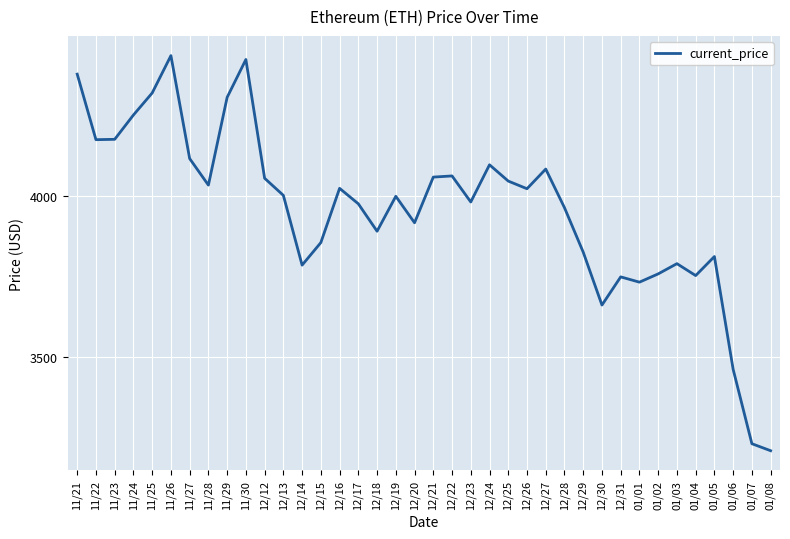

Where does the data first go above 4002?

11/21